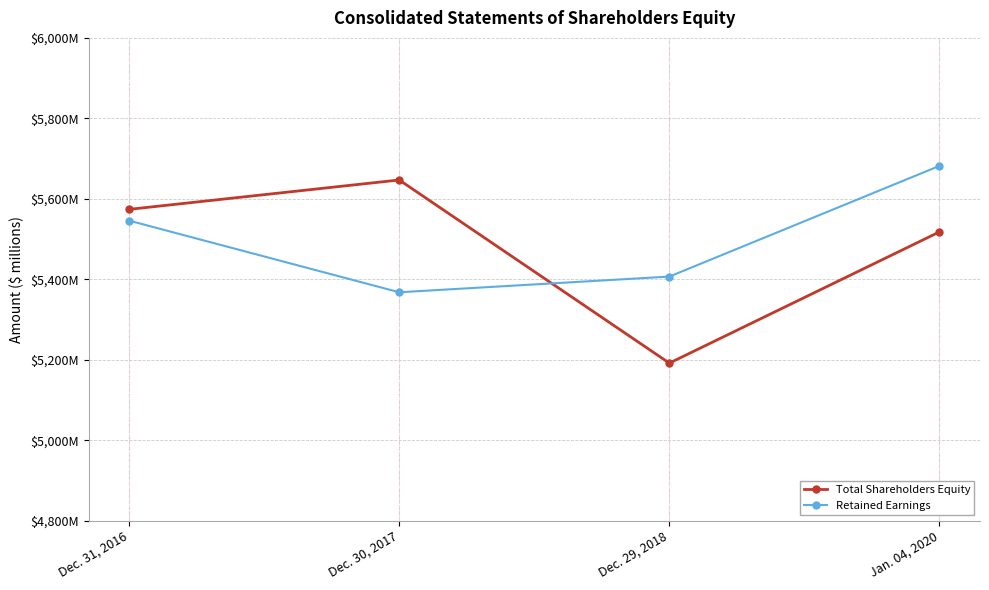

Reading right to left, what are all the values shown in this chart?

Total Shareholders Equity: 5518	5192	5647	5574
Retained Earnings: 5682	5407	5368	5546